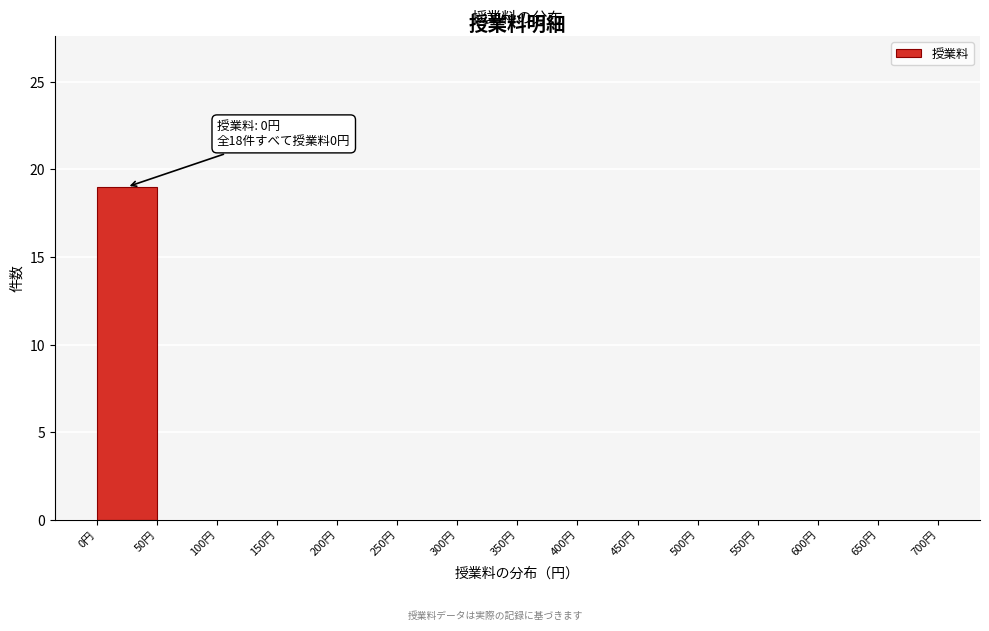

Which range on the x-axis has the tallest bar?

0 to 50